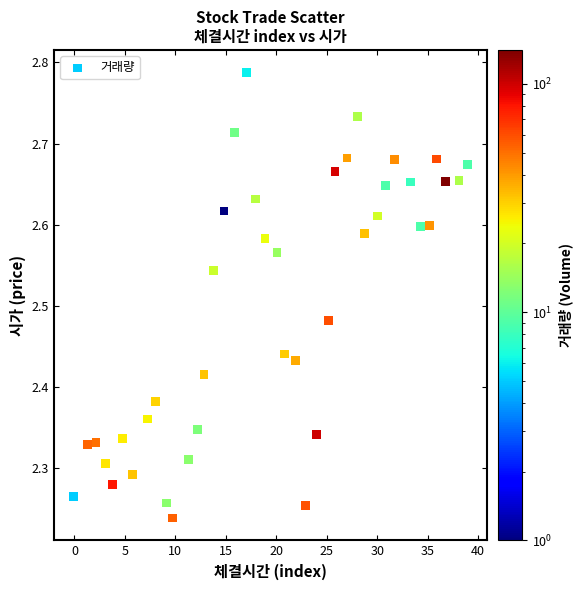

Count the number of points in this scatter plot.

40